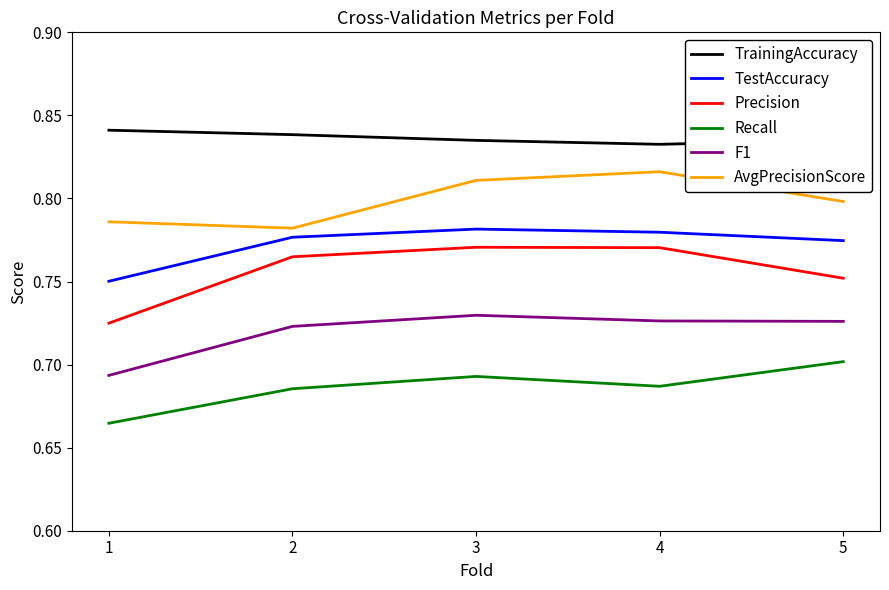

Is it true that TestAccuracy equals 1.2 at 5?

False